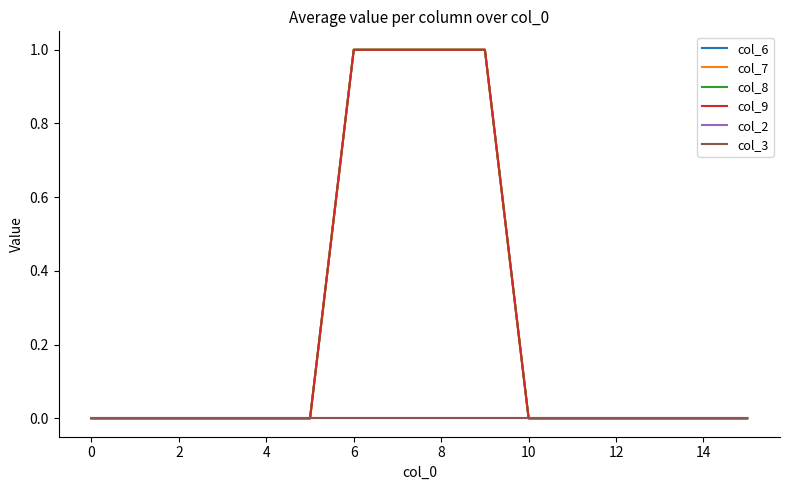

What is the label of the 15th point from the left?

14